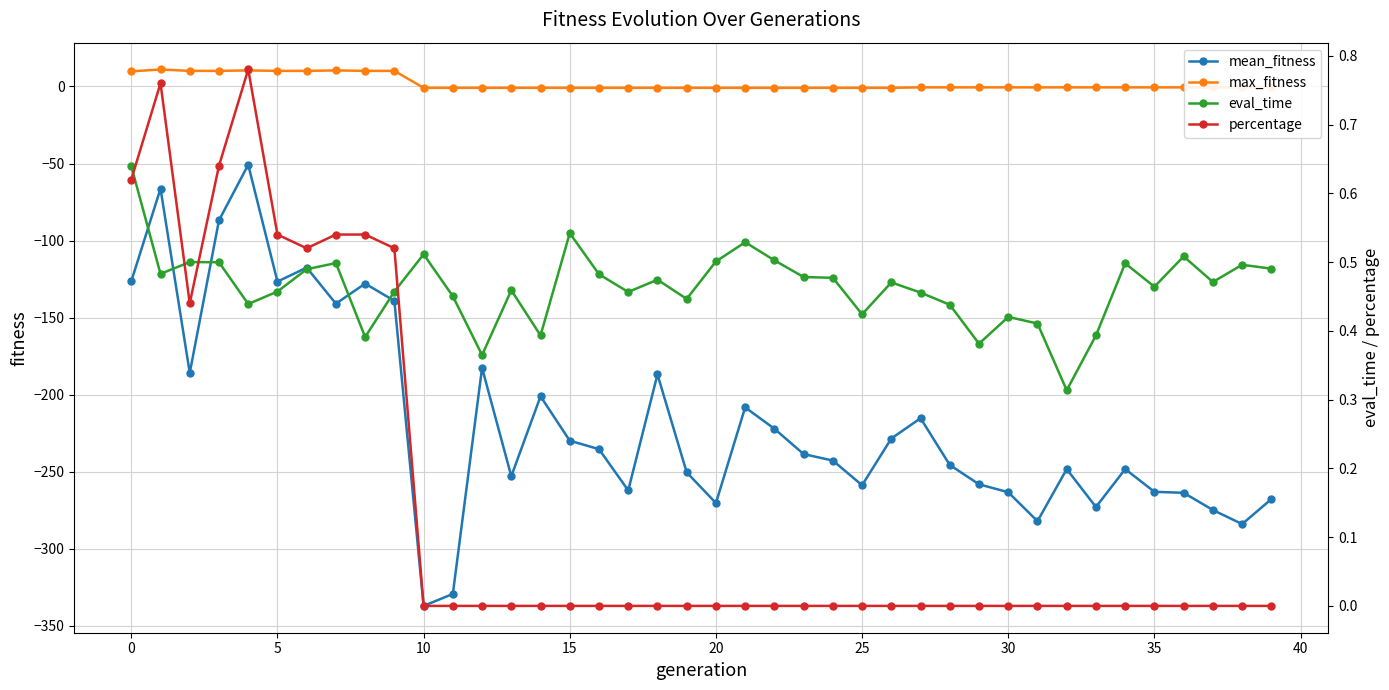

Does the chart have visible grid lines?

Yes